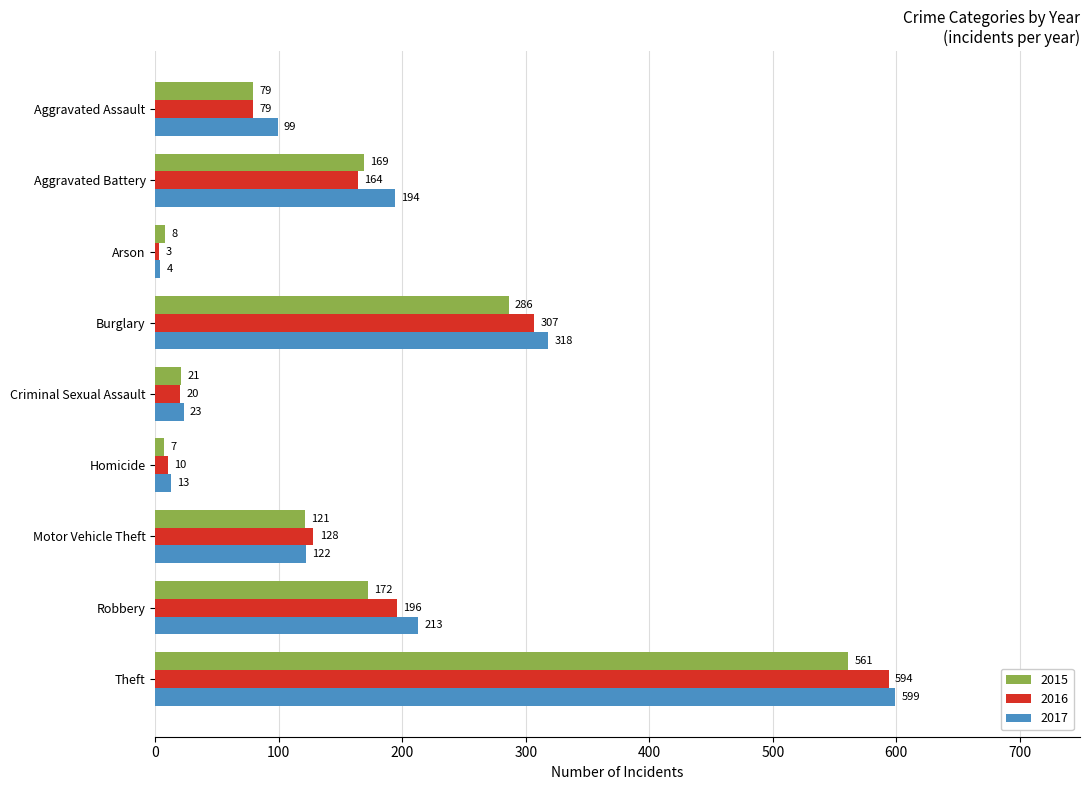

What is the difference between the highest and lowest values at Criminal Sexual Assault?

3